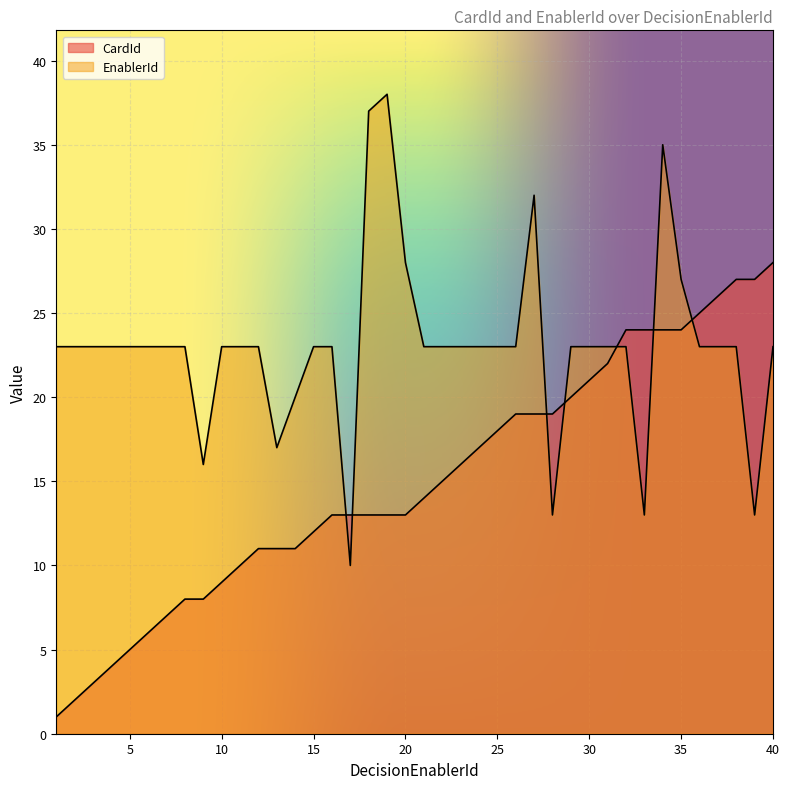

How many values in the EnablerId series are below 23?

7